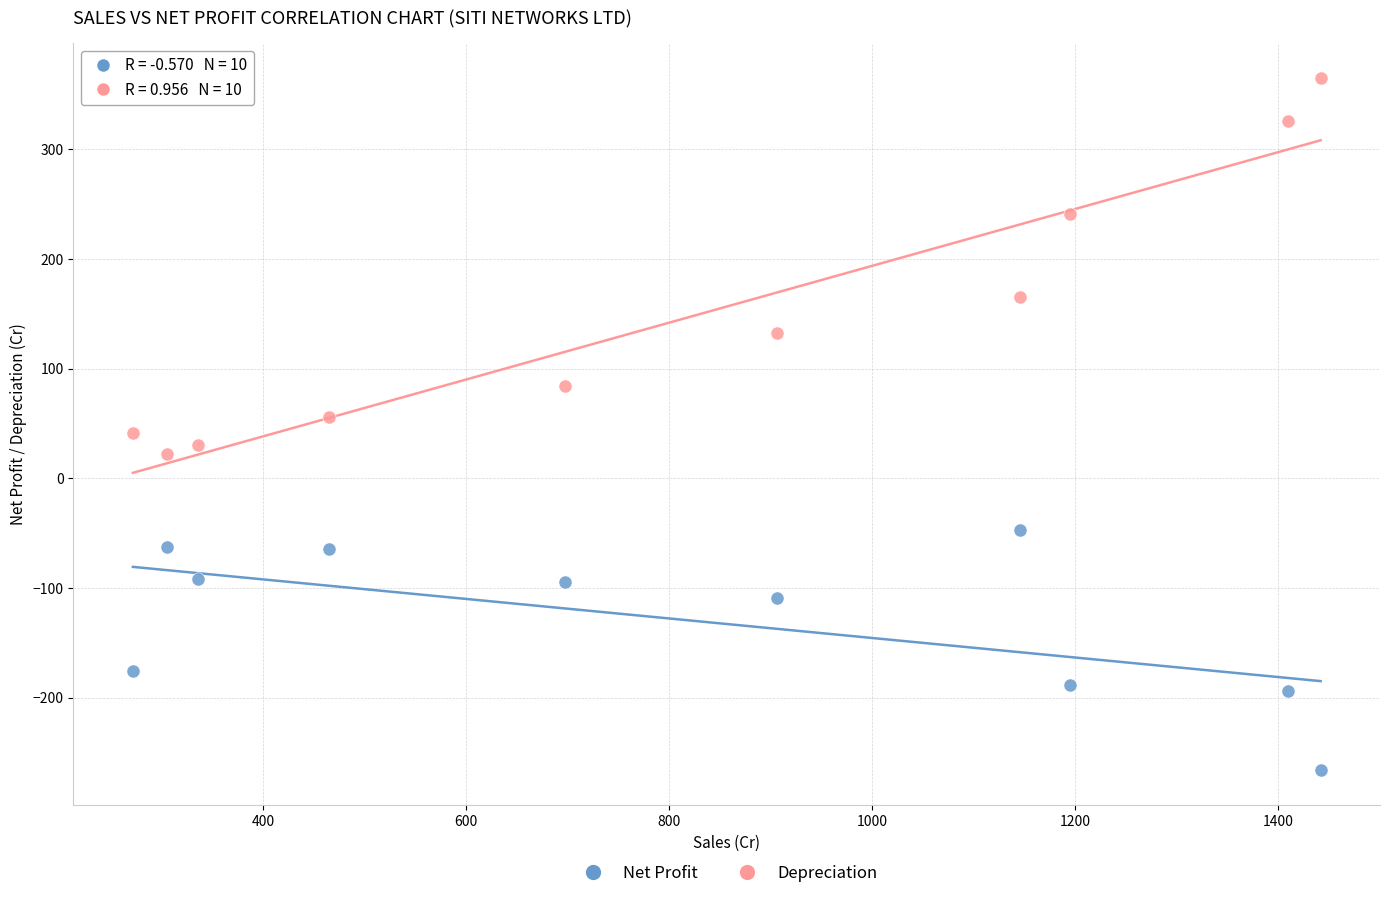

Which series has the widest spread of Y values?

Depreciation